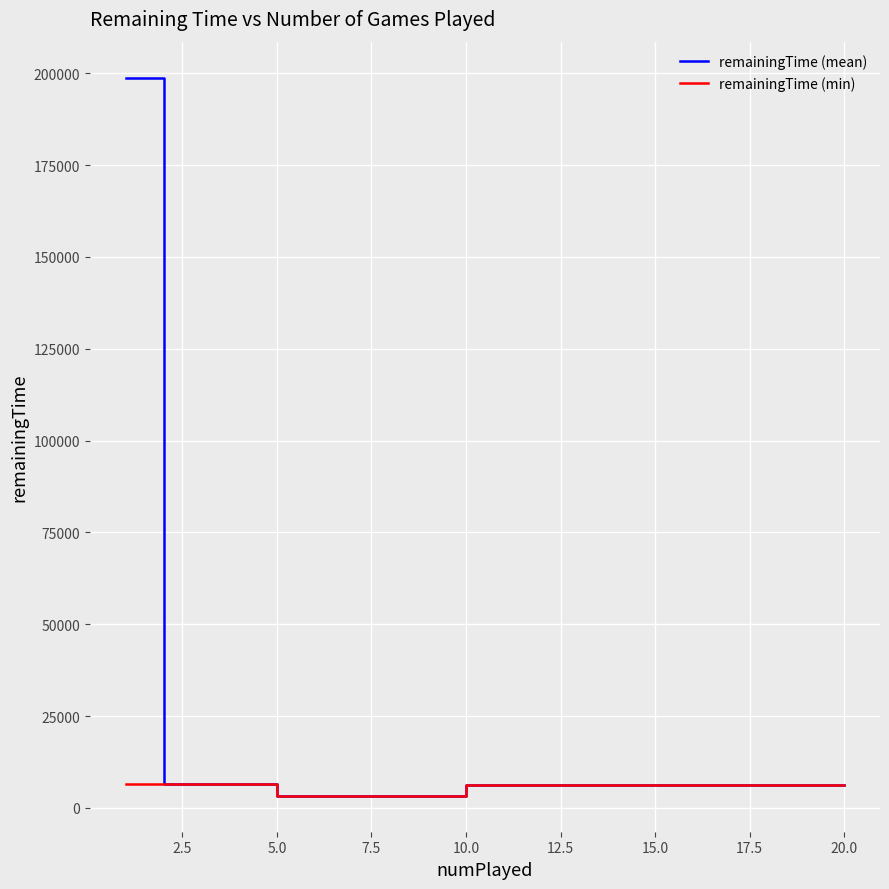

List the series in order of their overall mean, lowest first.

remainingTime (min), remainingTime (mean)